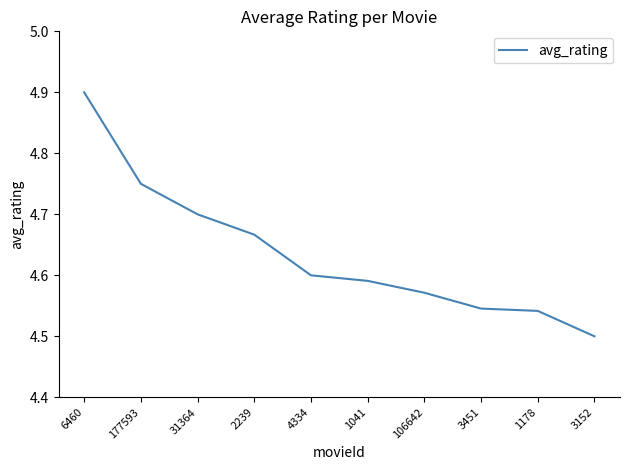

Which label corresponds to the largest value in the chart?

6460